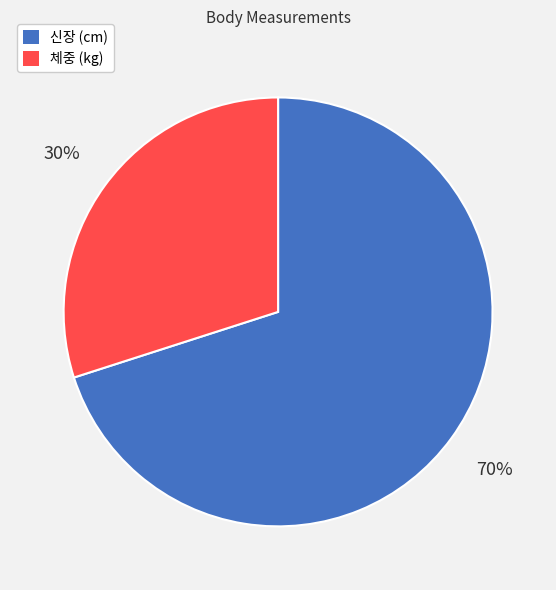

Does 체중 (kg) account for over 50% of the chart?

No